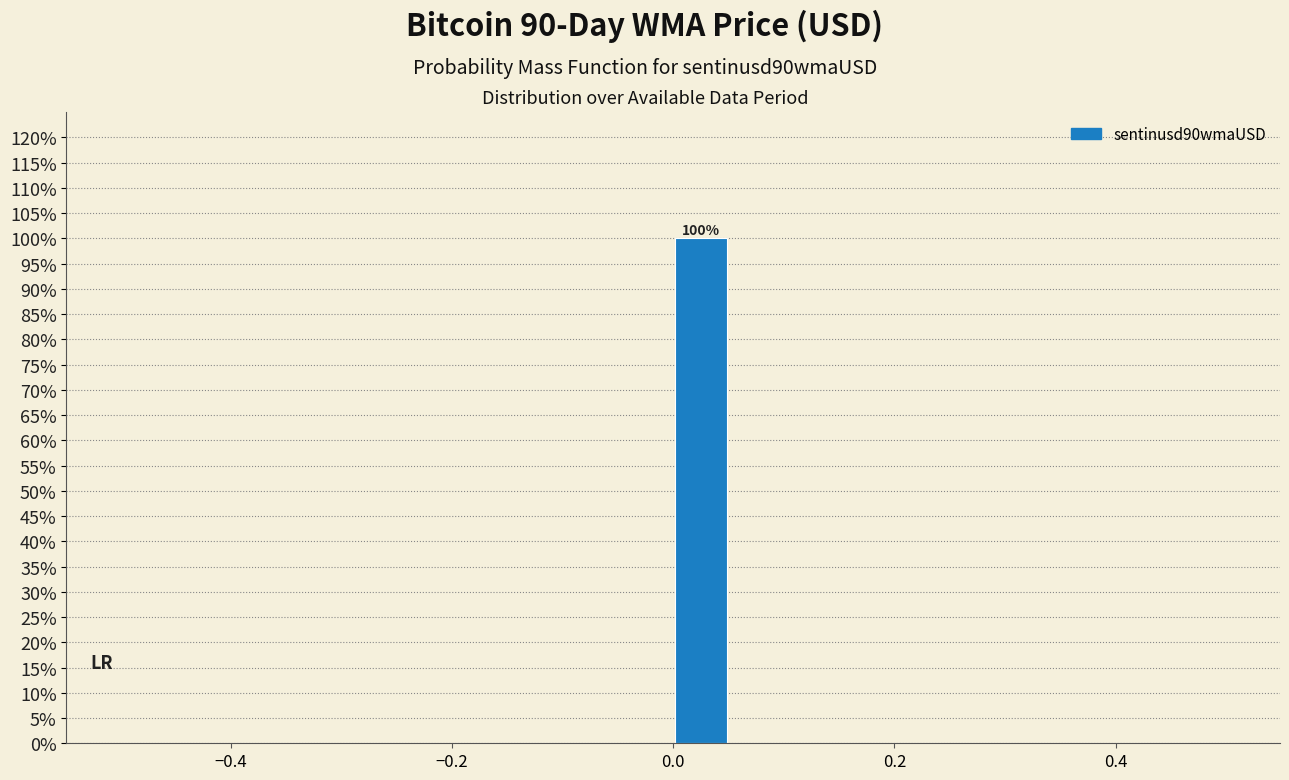

Read against the x-axis, roughly where is the centre of the tallest bar?

0.02